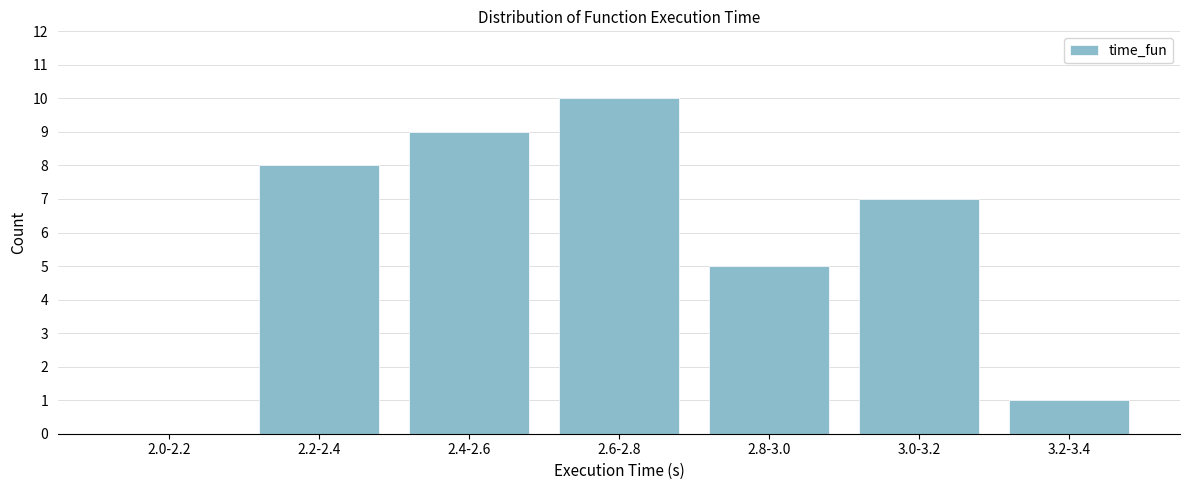

Reading left to right, transcribe all the data shown in this chart.

2.0-2.2=0	2.2-2.4=8	2.4-2.6=9	2.6-2.8=10	2.8-3.0=5	3.0-3.2=7	3.2-3.4=1